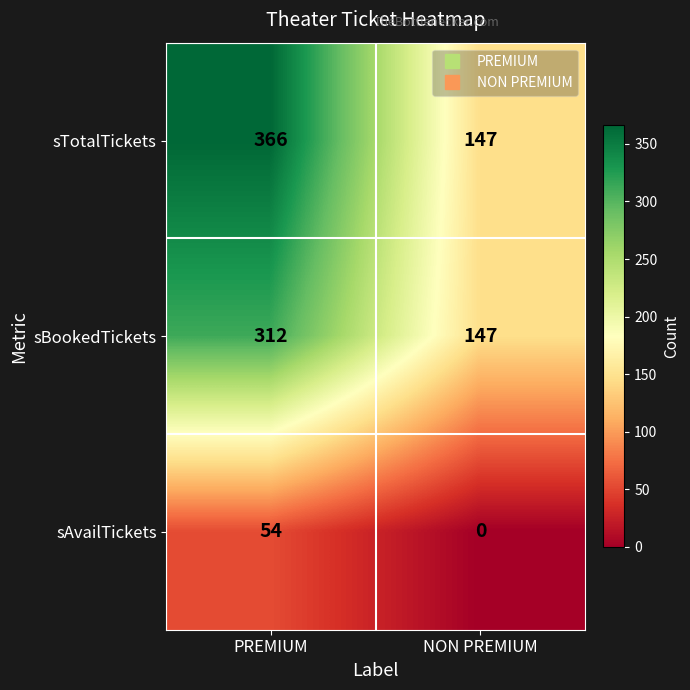

At which category is the sum across all series the highest?

PREMIUM